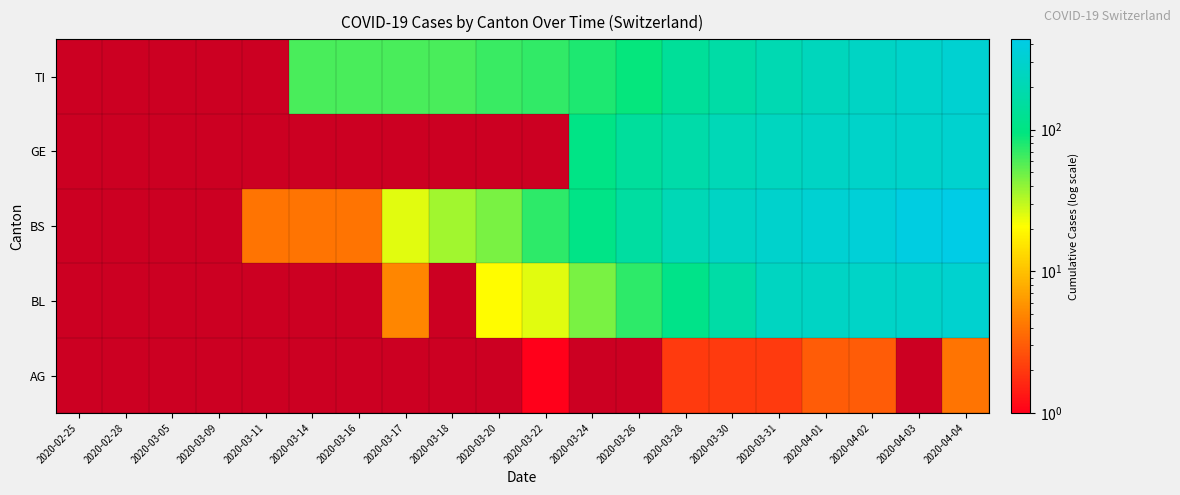

At 2020-04-04, list the series in order from largest to smallest.

BS, TI, BL, GE, AG